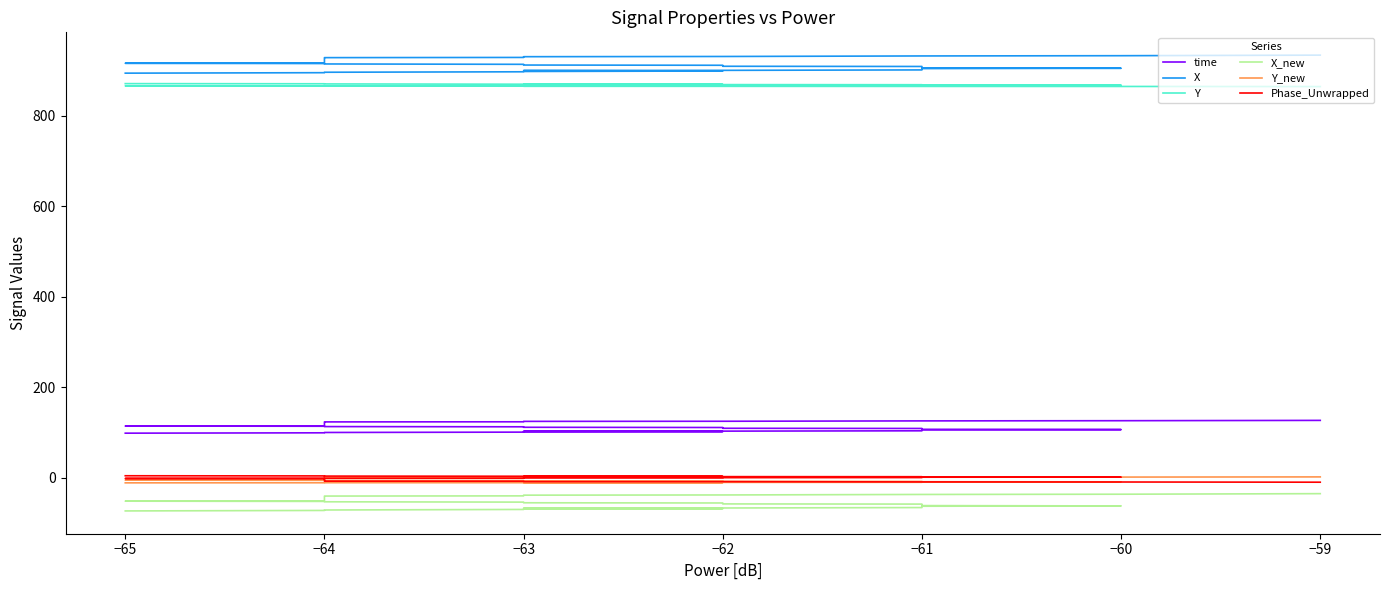

Count the number of data series in this chart.

6